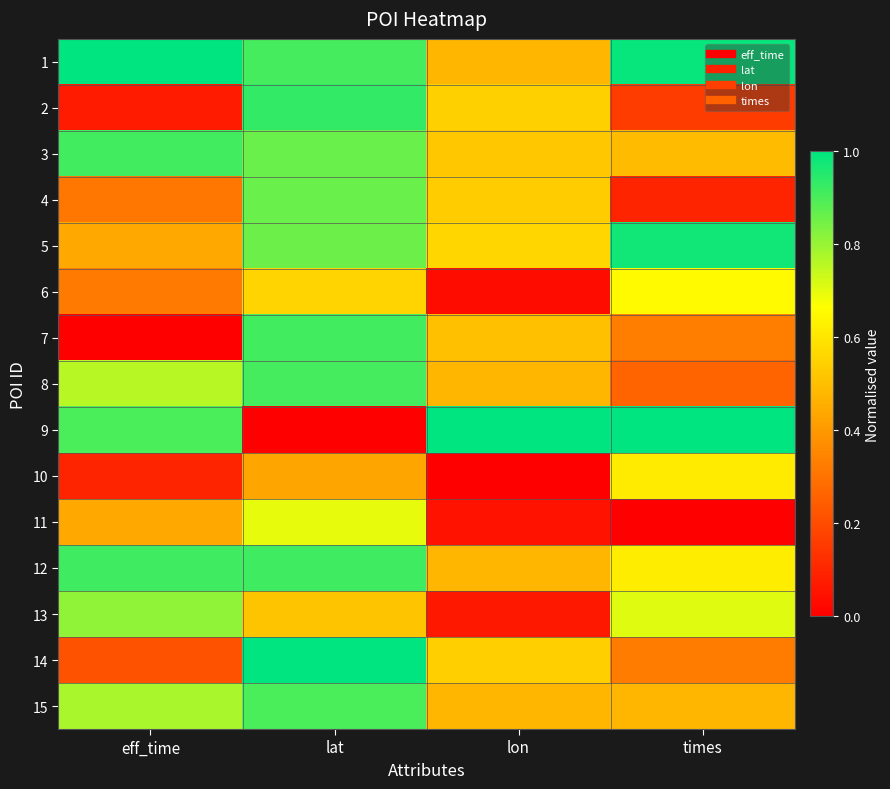

Reading left to right, what are all the values shown in this chart?

1: eff_time=1.0	lat=0.9	lon=0.5	times=1.0
2: eff_time=0.1	lat=0.9	lon=0.5	times=0.2
3: eff_time=0.9	lat=0.9	lon=0.5	times=0.5
4: eff_time=0.3	lat=0.9	lon=0.5	times=0.1
5: eff_time=0.4	lat=0.9	lon=0.6	times=1.0
6: eff_time=0.3	lat=0.6	lon=0.0	times=0.7
7: eff_time=0.0	lat=0.9	lon=0.5	times=0.3
8: eff_time=0.8	lat=0.9	lon=0.5	times=0.3
9: eff_time=0.9	lat=0.0	lon=1.0	times=1.0
10: eff_time=0.1	lat=0.4	lon=0.0	times=0.6
11: eff_time=0.4	lat=0.7	lon=0.0	times=0.0
12: eff_time=0.9	lat=0.9	lon=0.5	times=0.6
13: eff_time=0.8	lat=0.5	lon=0.1	times=0.7
14: eff_time=0.2	lat=1.0	lon=0.5	times=0.3
15: eff_time=0.8	lat=0.9	lon=0.5	times=0.5